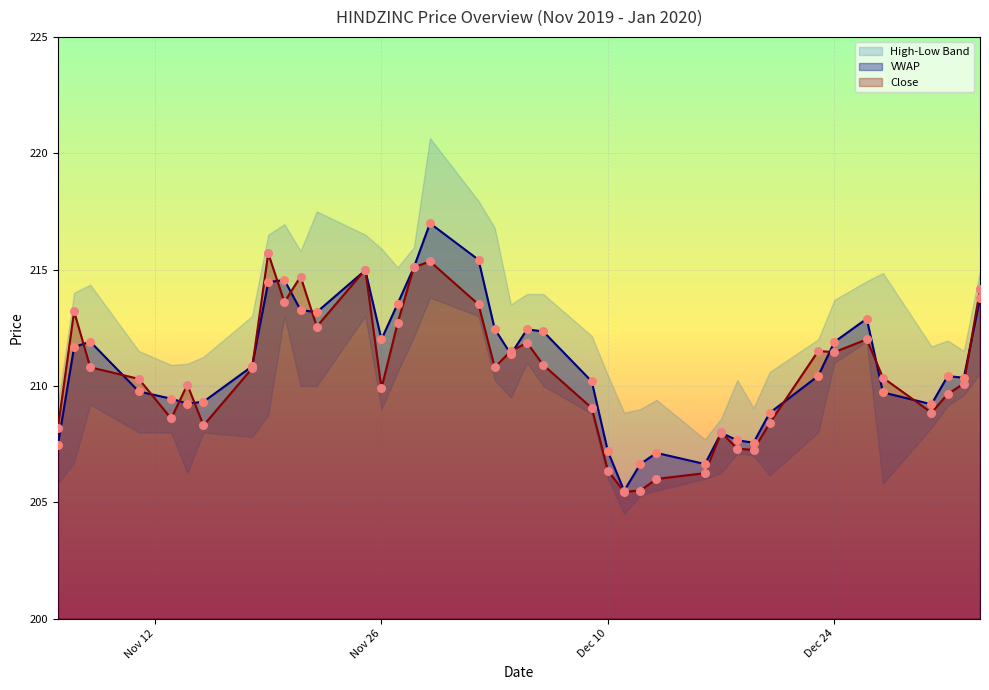

Which series has the widest spread of Y values?

VWAP